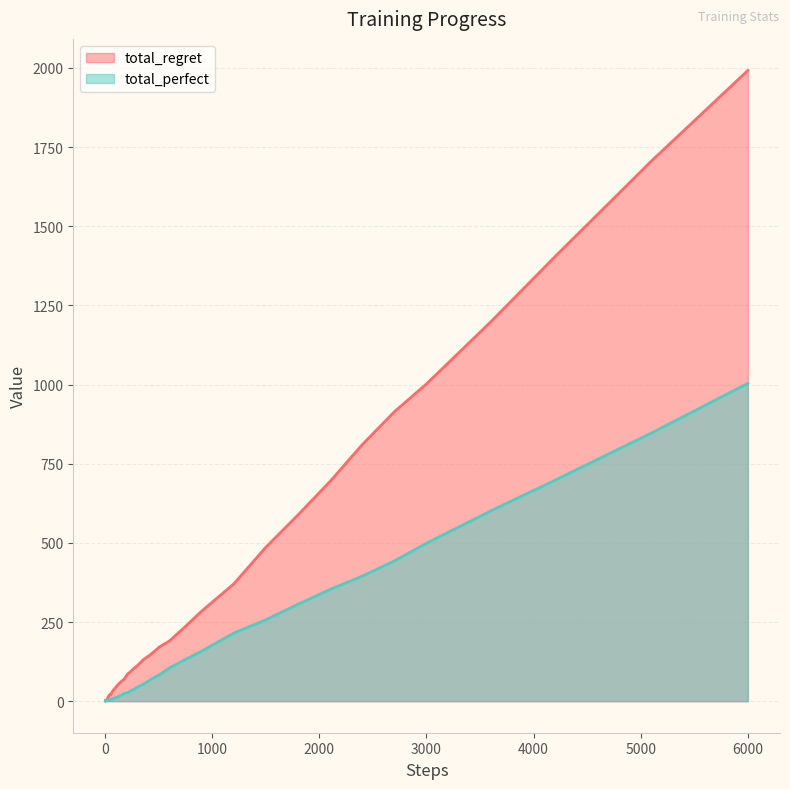

What is the value of the total_regret point at the 7th from the left?

8